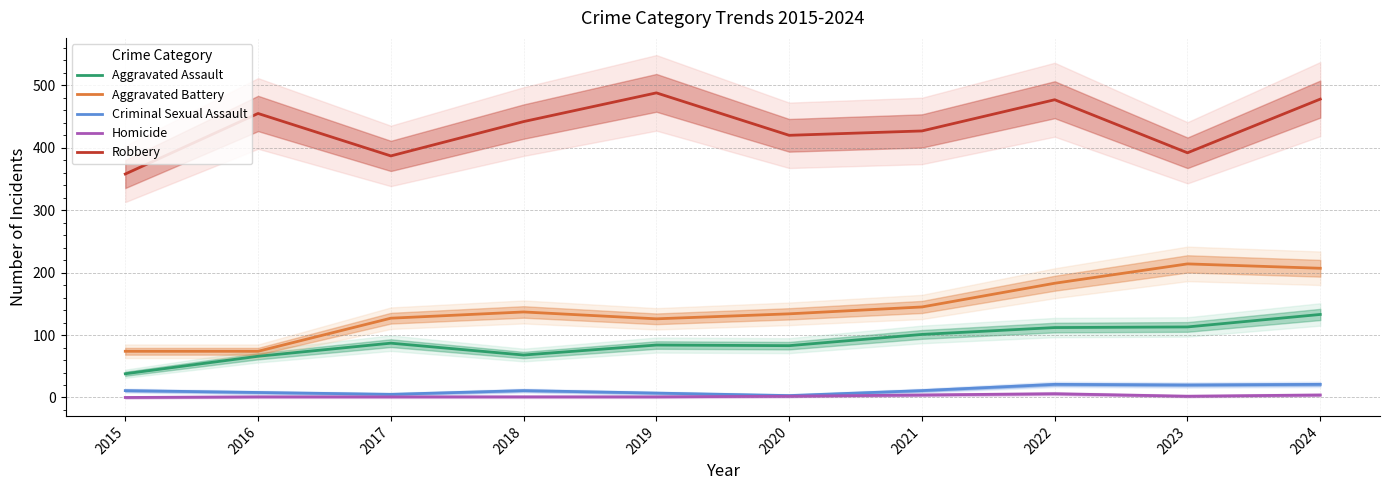

Rank the categories by Criminal Sexual Assault value from highest to lowest.

2022, 2024, 2023, 2015, 2018, 2021, 2016, 2019, 2017, 2020